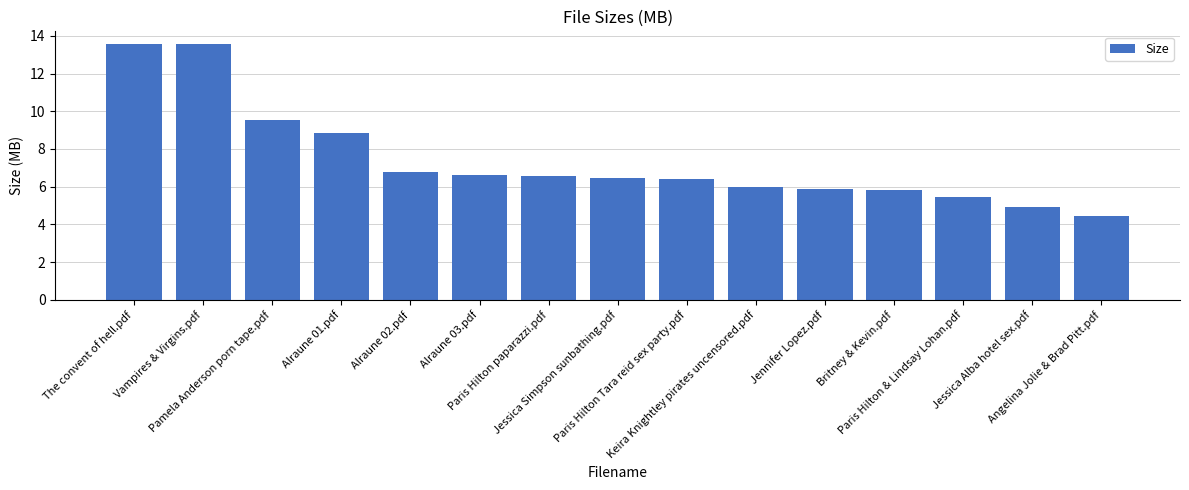

What is the difference between the second highest and second lowest values?

8.6